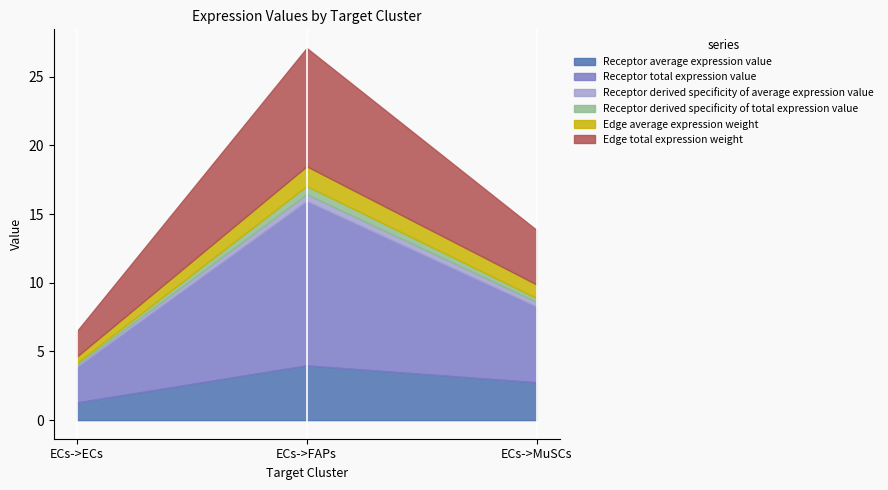

How many Receptor derived specificity of average expression value values are between 0 and 1?

3